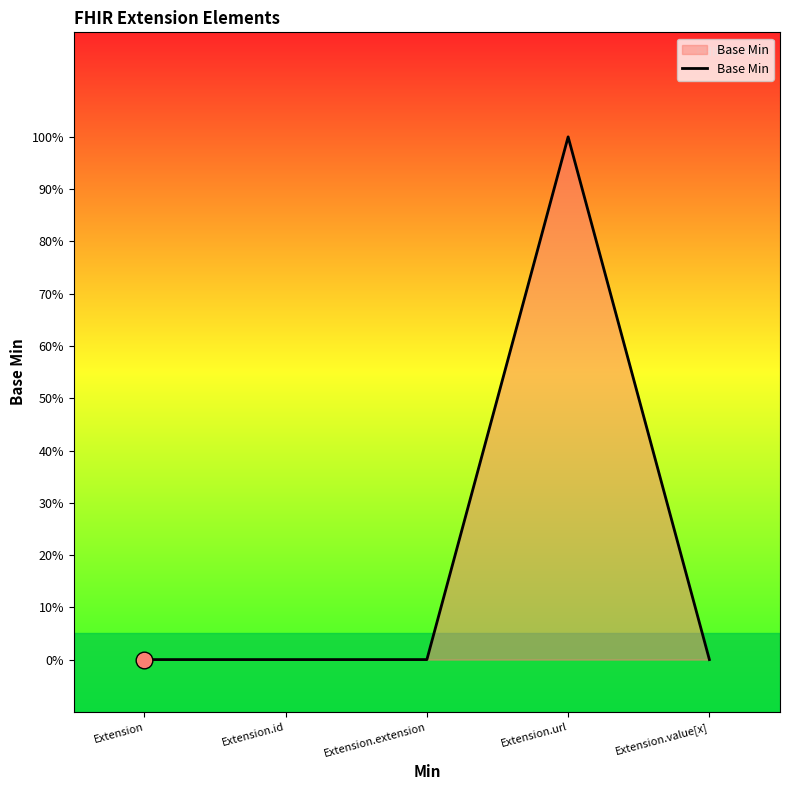

Is this an area chart (filled region under the line)?

Yes